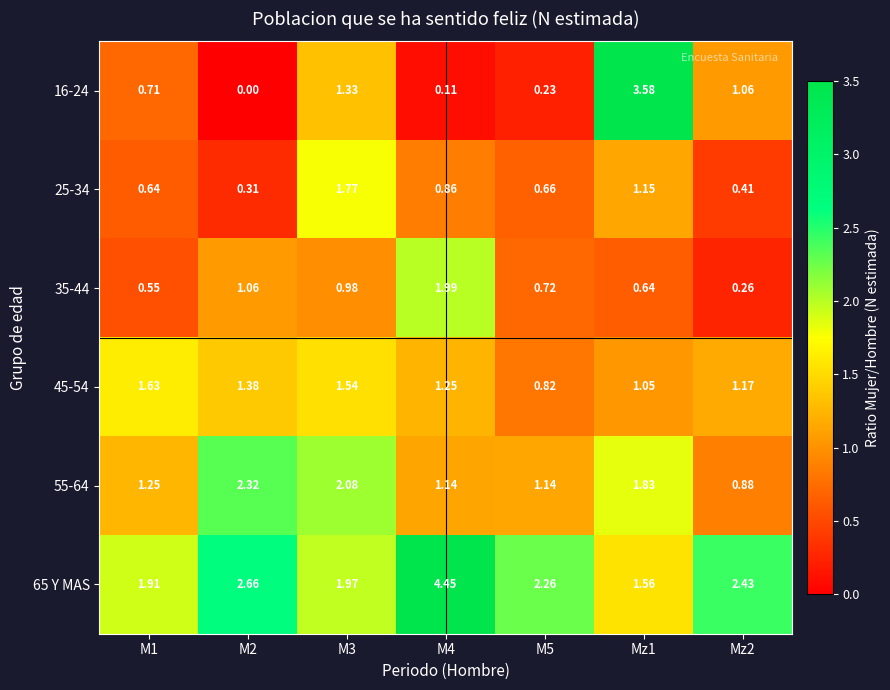

Is the value of 35-44 at M1 greater than the value of 45-54 at Mz1?

No